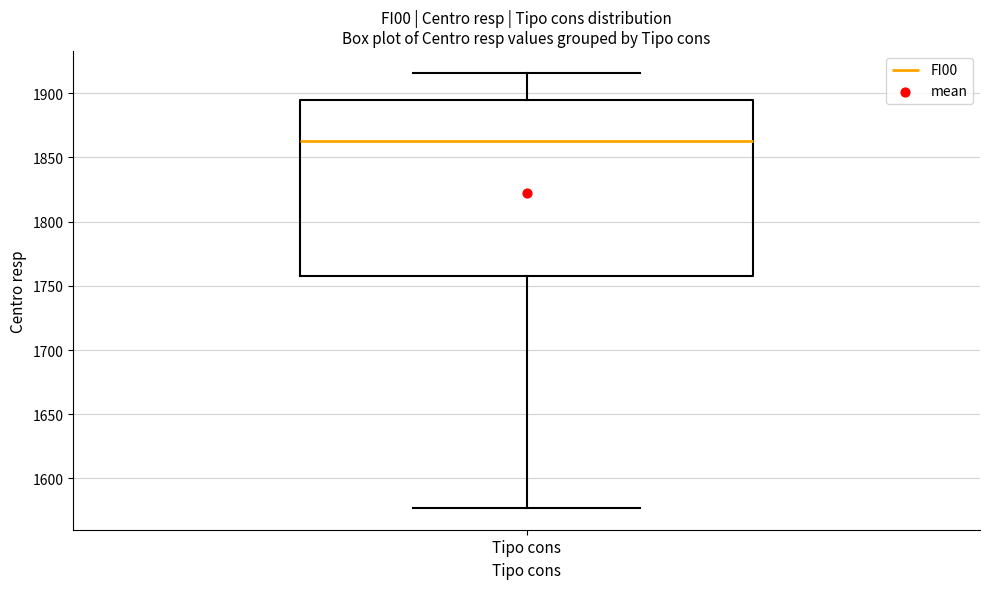

Transcribe this box plot: give where the median line is, the range the box spans, and where the two whiskers end, as read against the y-axis. The values are not printed on the chart, so give them approximately, as read against the axis.

median 1865, box 1760 to 1895, whiskers 1575 to 1915